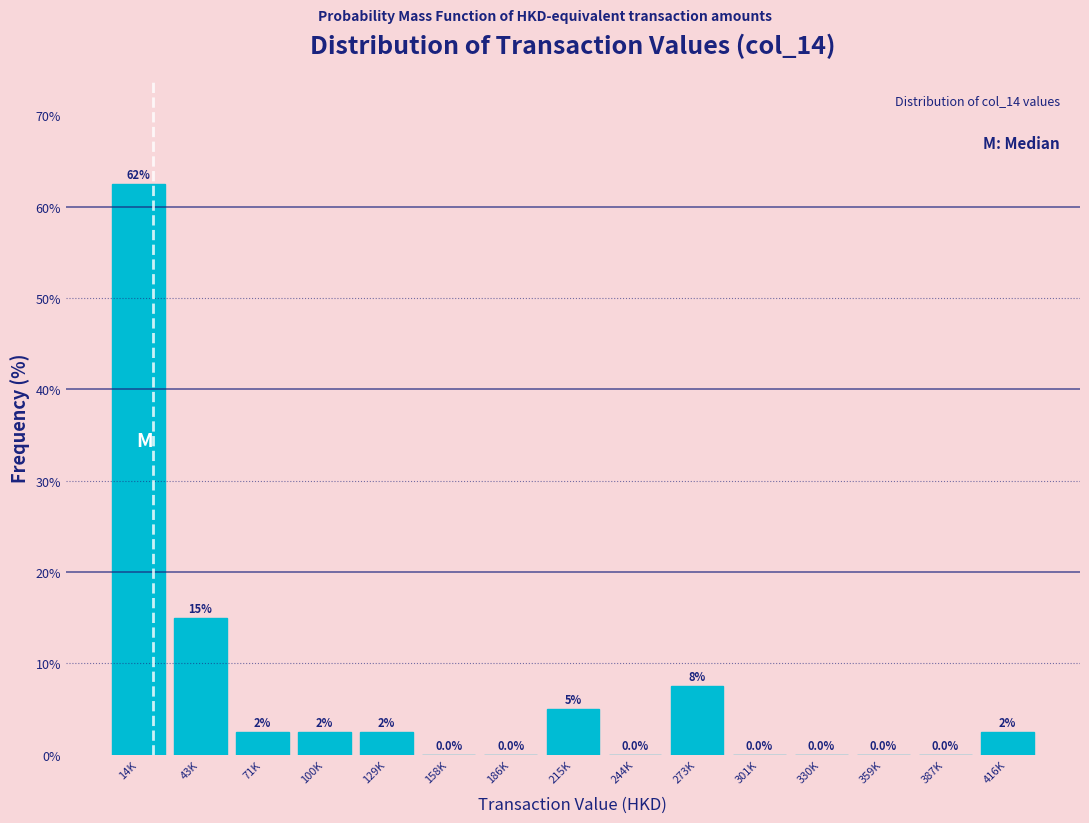

Reading left to right, what are all the values shown in this chart?

14K=62.5	43K=15.0	71K=2.5	100K=2.5	129K=2.5	158K=0.0	186K=0.0	215K=5.0	244K=0.0	273K=7.5	301K=0.0	330K=0.0	359K=0.0	387K=0.0	416K=2.5